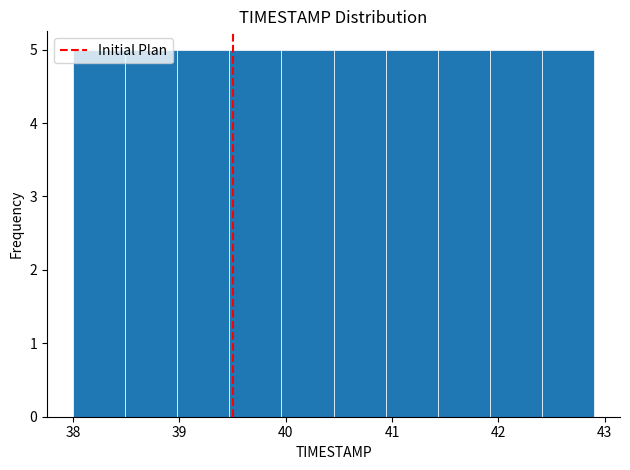

How tall is the bar that spans 39.96 to 40.45 on the x-axis? Neither the bar edges nor the heights are printed on the chart, so give them approximately, as read against the axes.

5